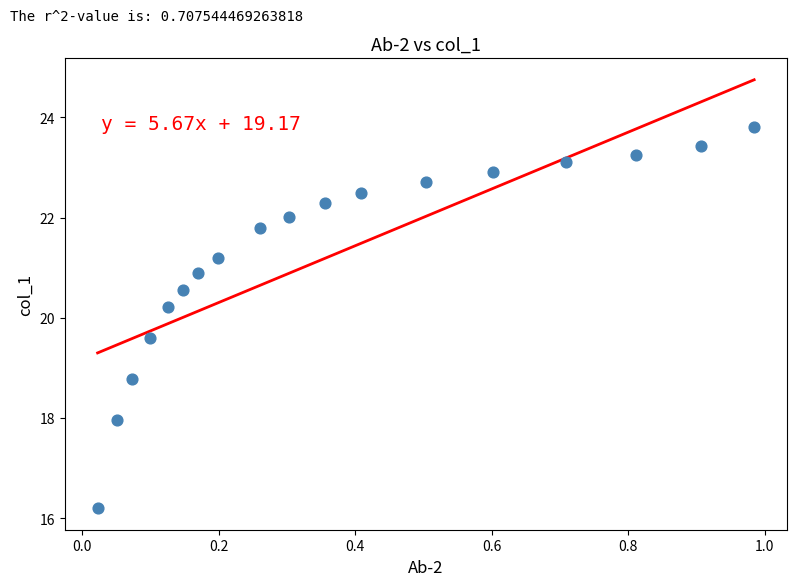

What Y value in the scatter plot is closest to 20?

20.2